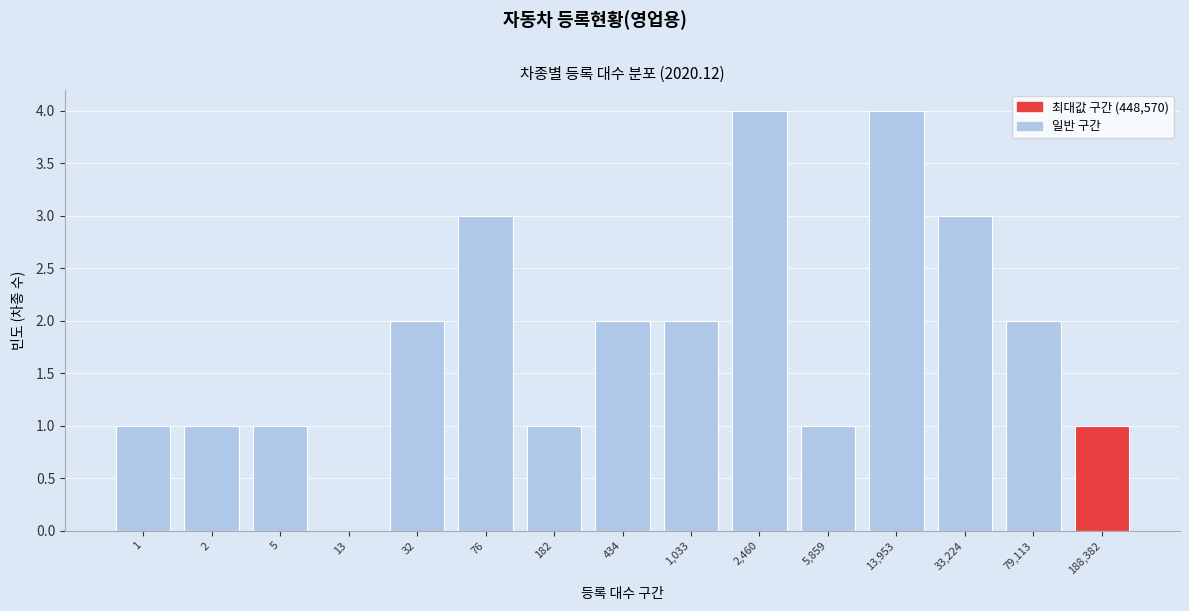

Reading left to right, list all the values displayed in this chart.

1=1	2=1	5=1	13=0	32=2	76=3	182=1	434=2	1,033=2	2,460=4	5,859=1	13,953=4	33,224=3	79,113=2	188,382=1